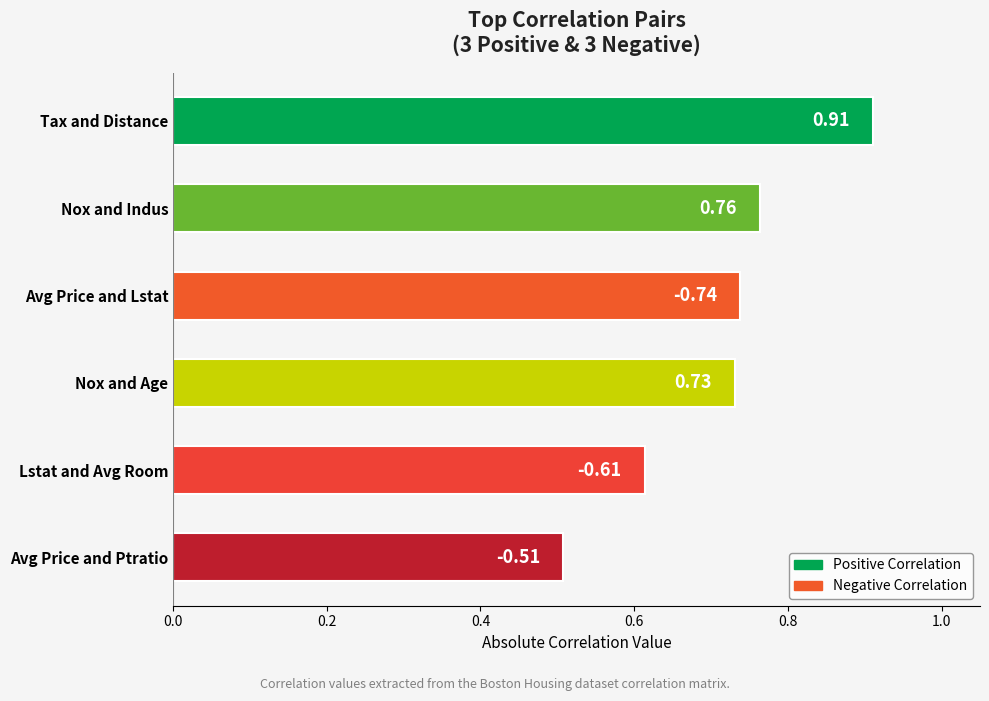

Are the bars horizontal?

Yes